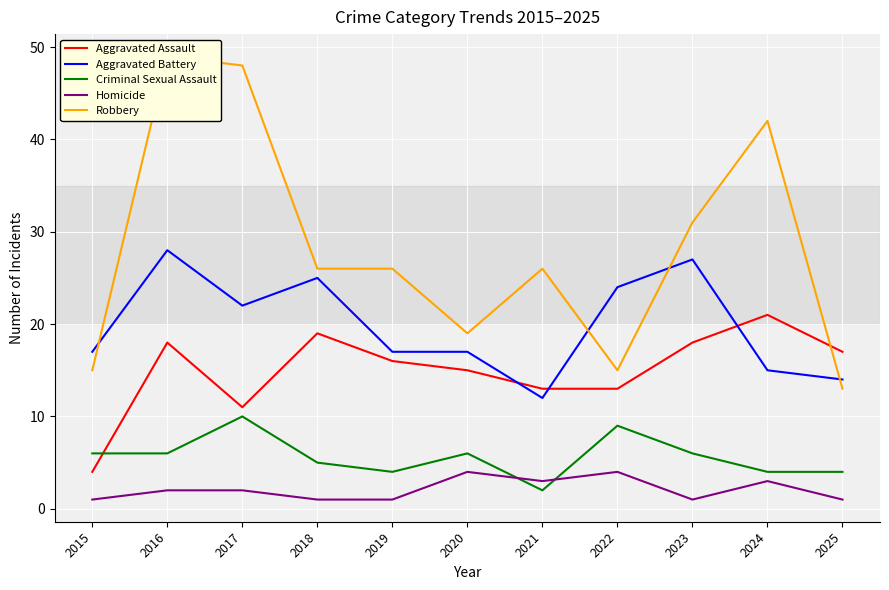

At which category does Aggravated Assault reach its first local valley?

2017